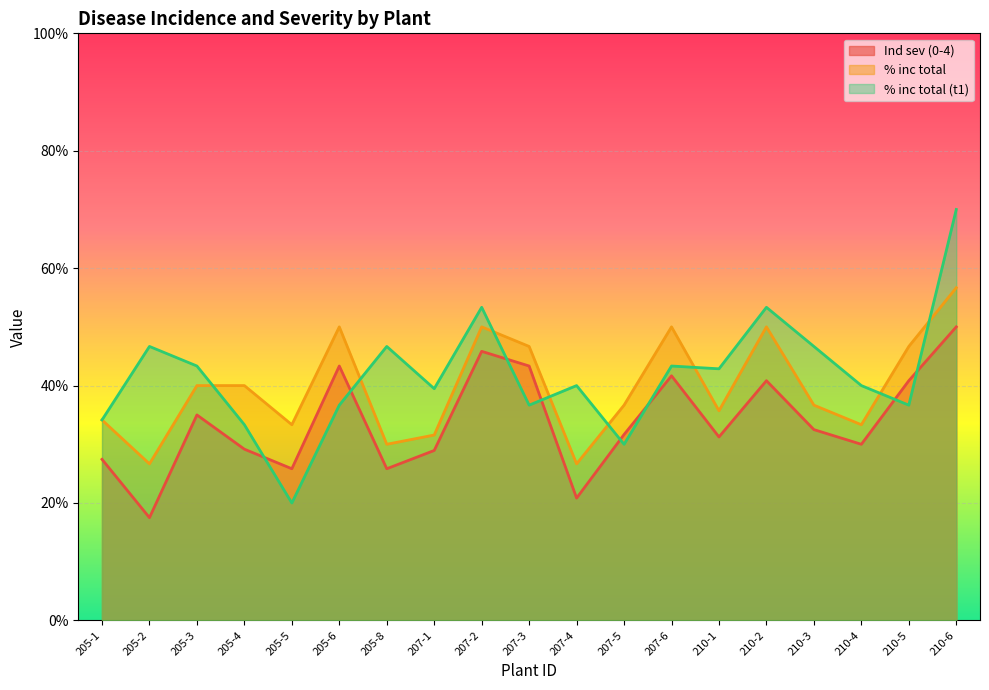

What is the minimum value shown in the chart?

17.5